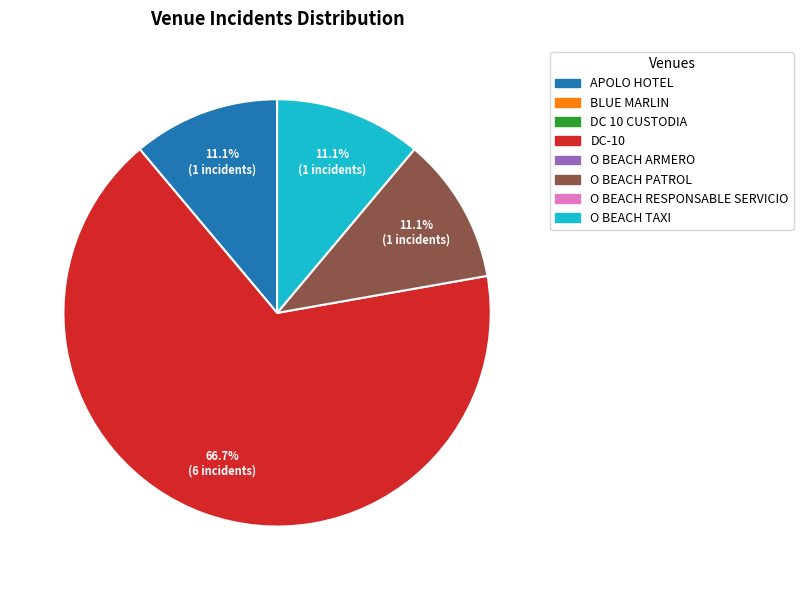

Does any single category account for the majority?

Yes